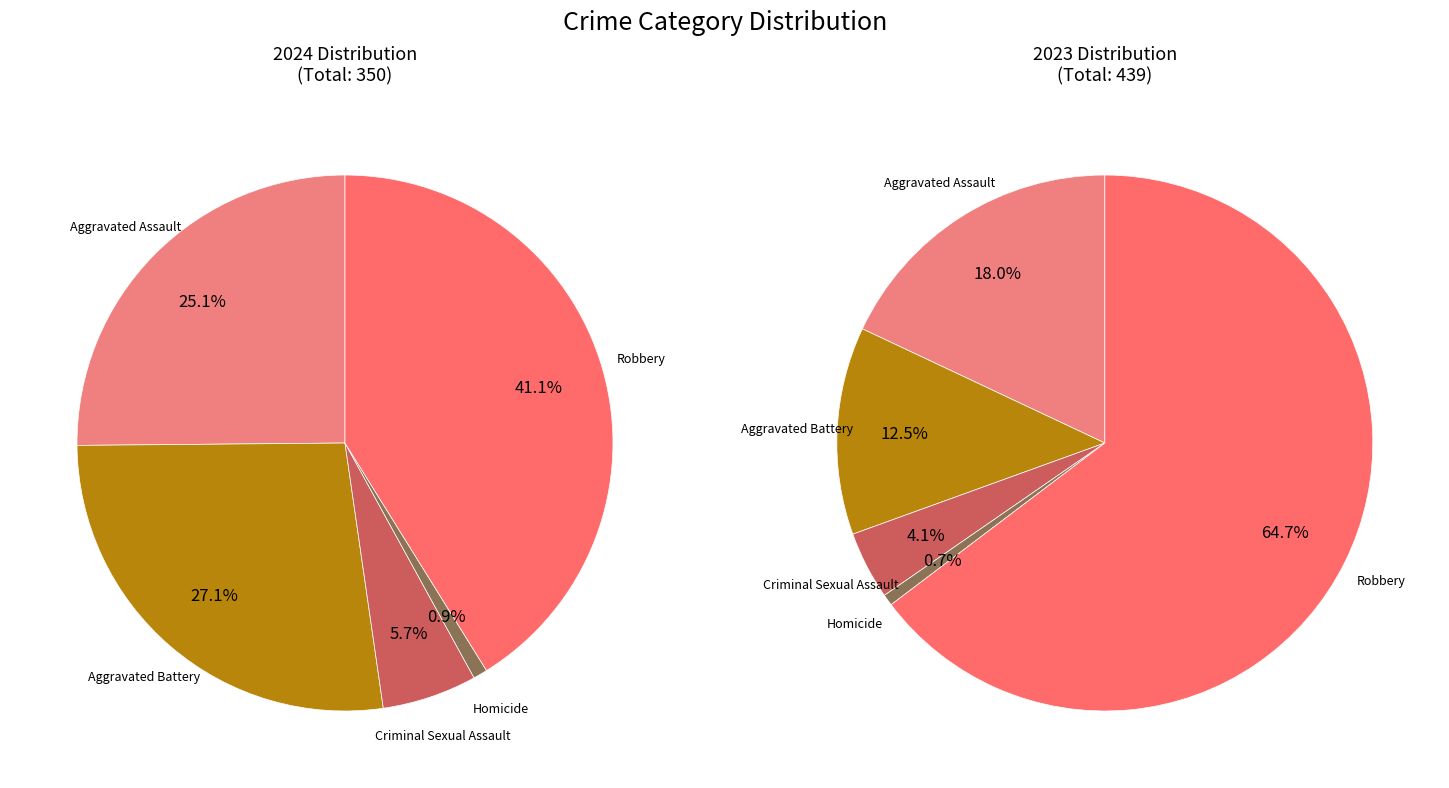

How many slices are in this pie chart?

5